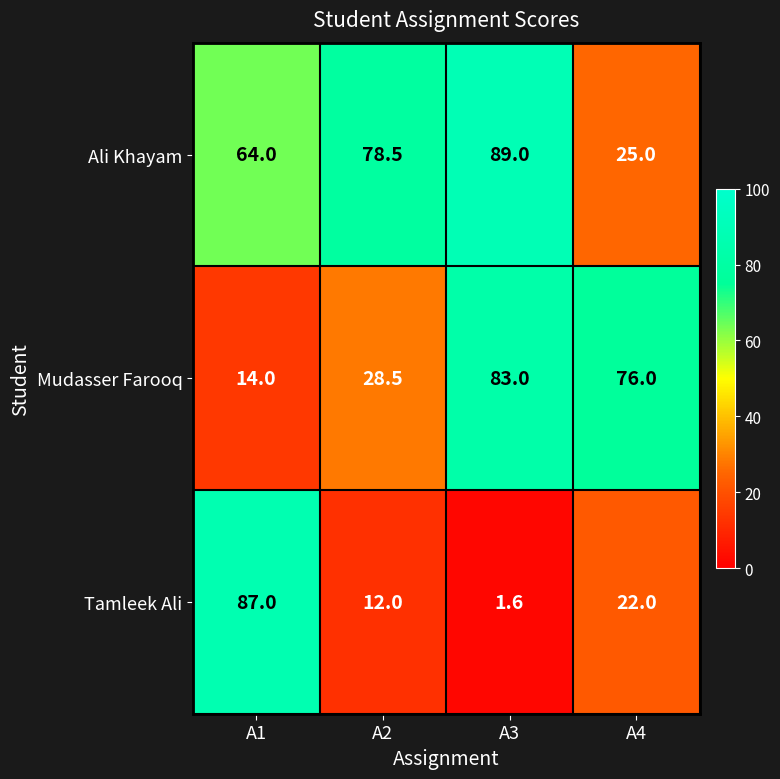

The value of Mudasser Farooq at A1 is 14.0. True or false?

True